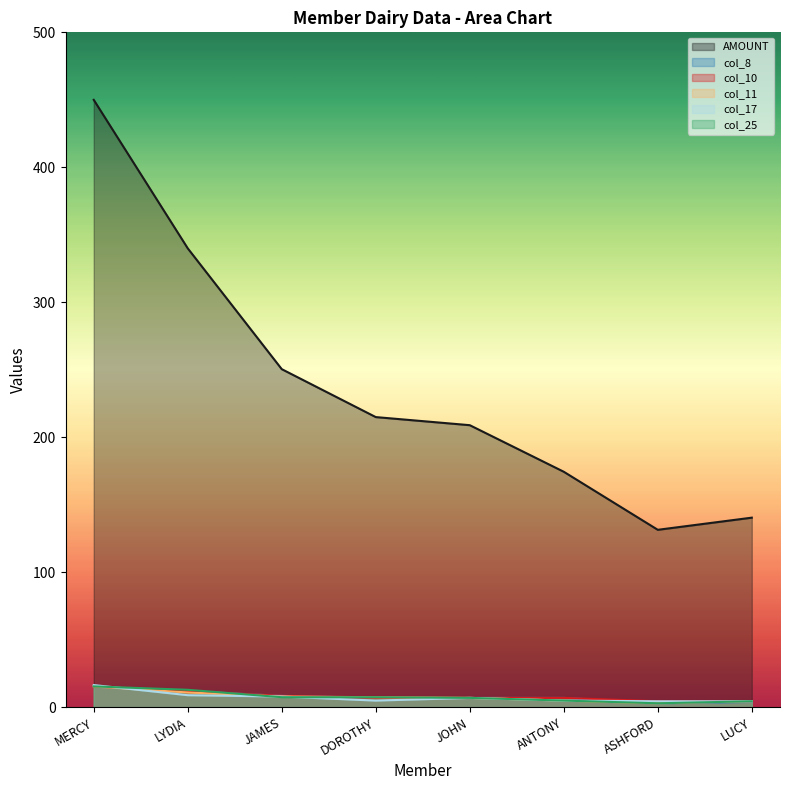

True or false: AMOUNT and col_10 cross at least once.

False